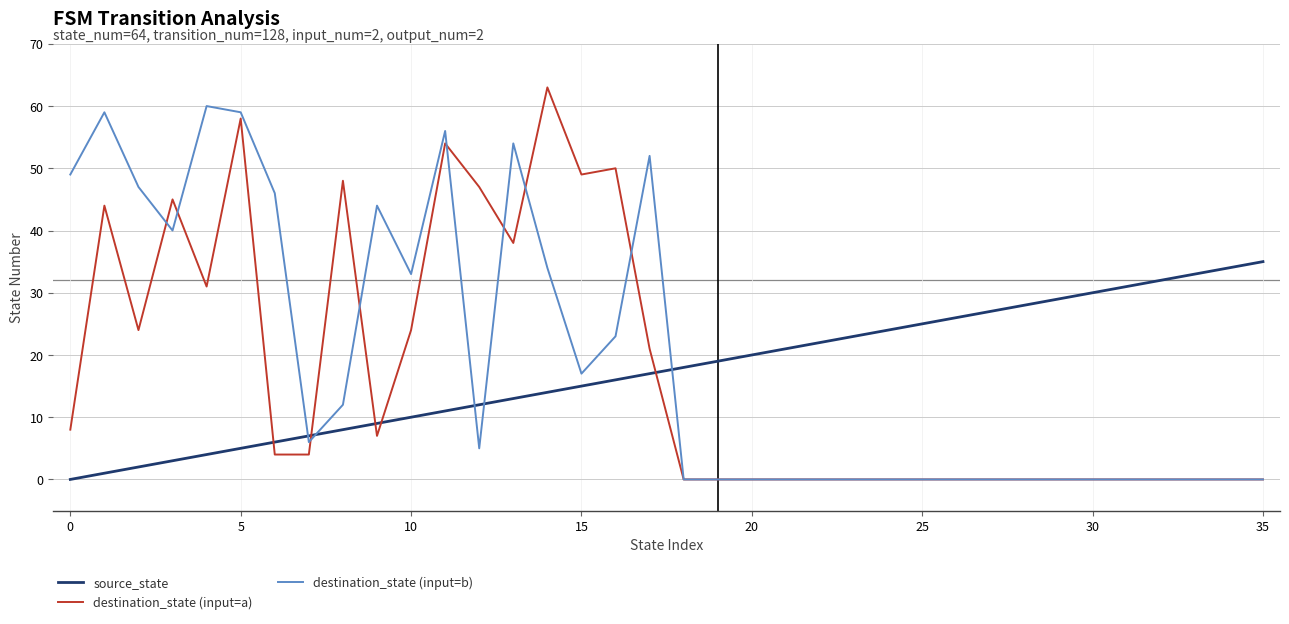

After their last crossing, which series has the higher values: source_state or destination_state (input=b)?

source_state